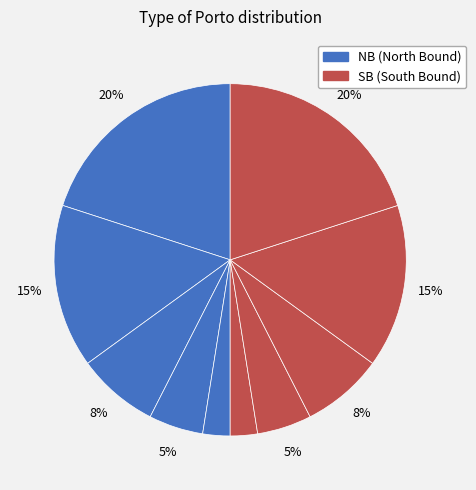

Count the number of slices in the pie.

10